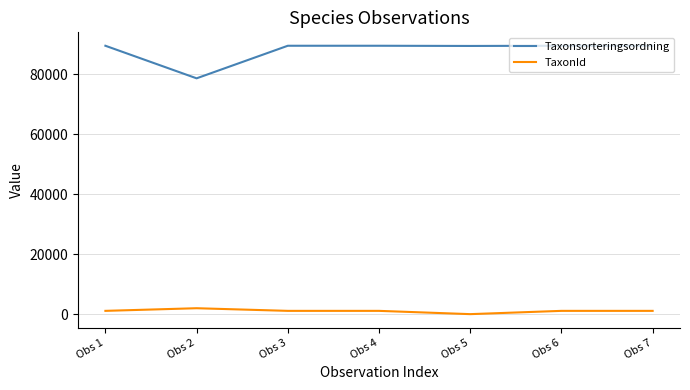

What is the approximate value of TaxonId at Obs 5, to the nearest 100?

100